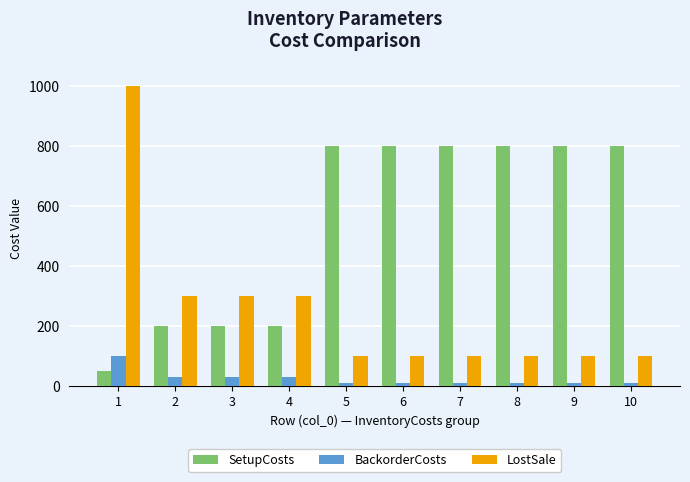

Count the LostSale values in the range 100 to 300.

9